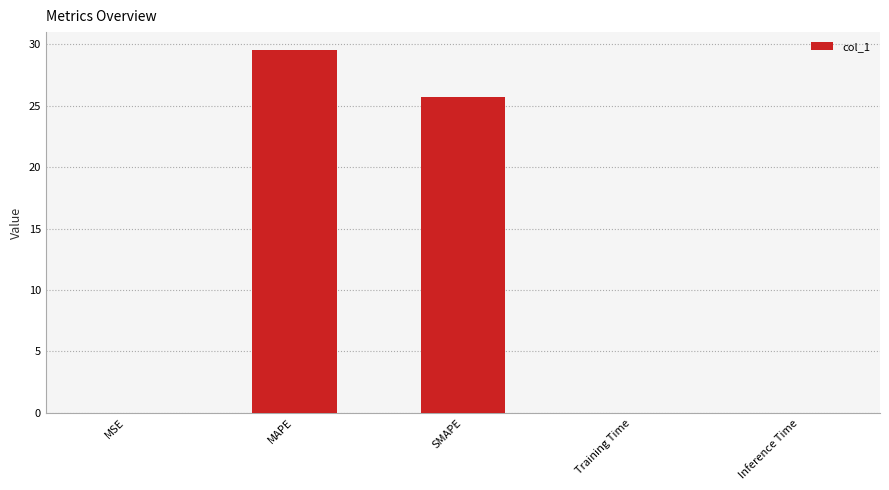

Which has a higher value, MAPE or Training Time?

MAPE